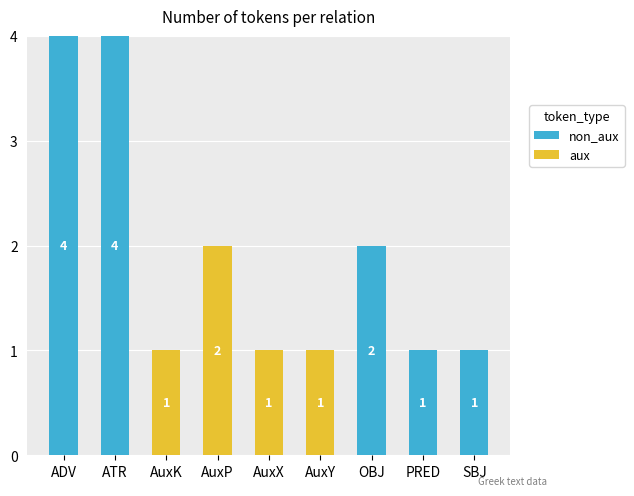

Count the number of data series in this chart.

2